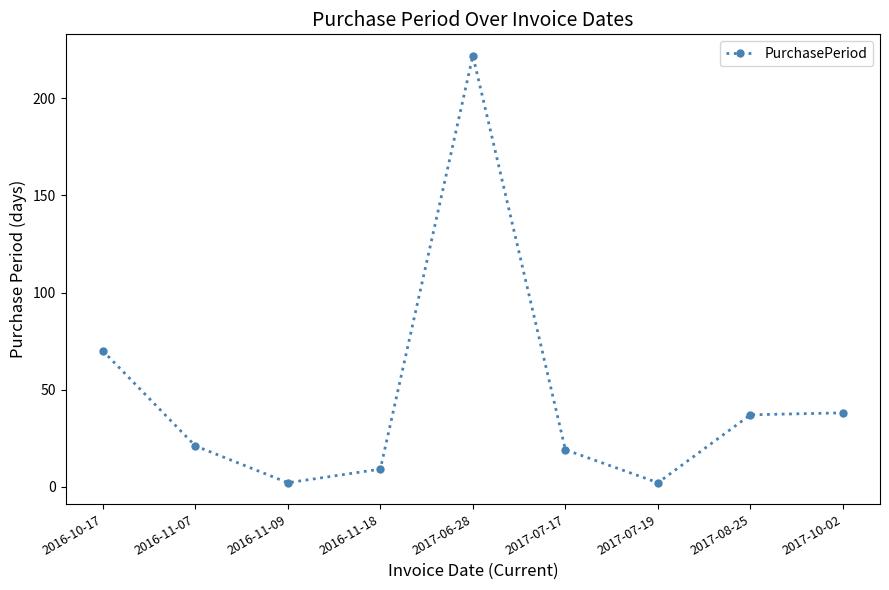

What is the label of the 1st point from the left?

2016-10-17